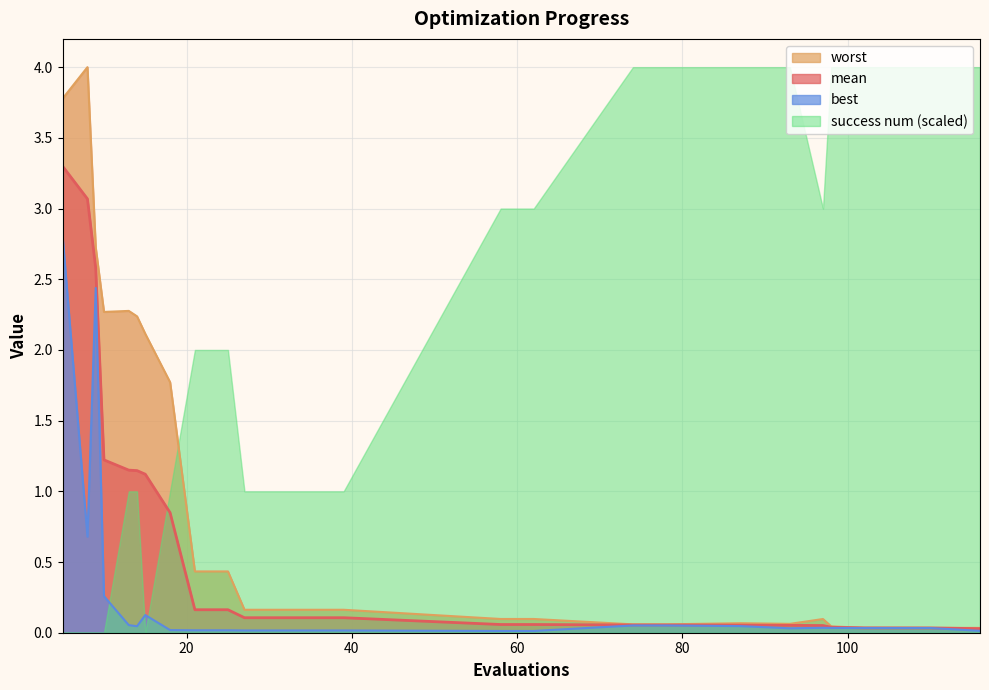

Is it true that worst equals 0.1 at 87?

True